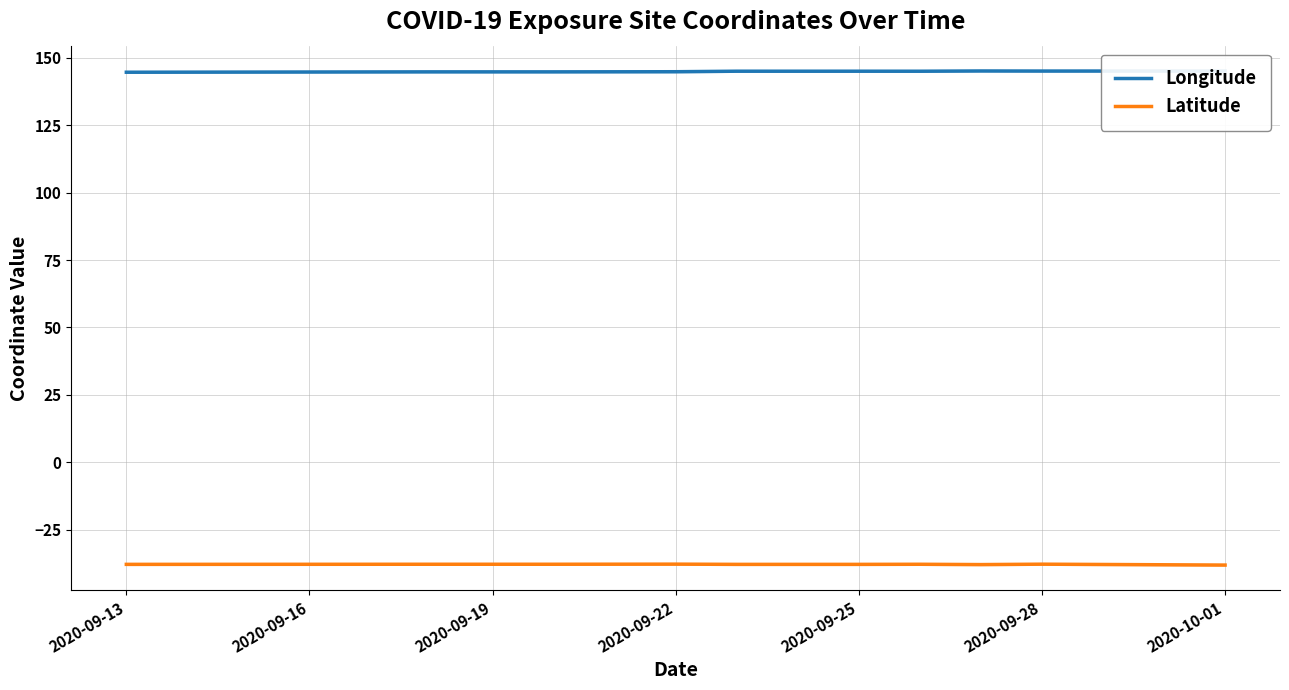

What is the minimum value for Latitude?

-38.1